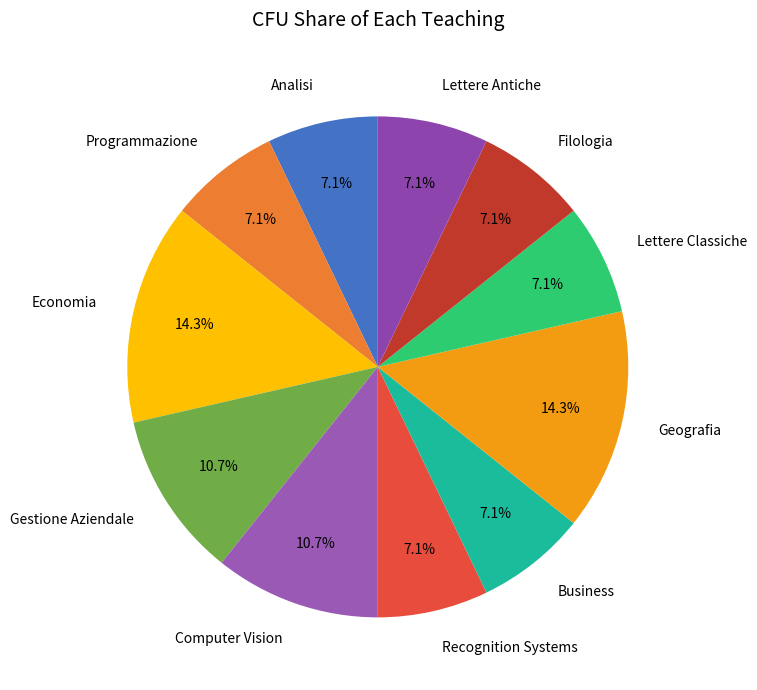

Is the sum of Filologia and Economia greater than half?

No